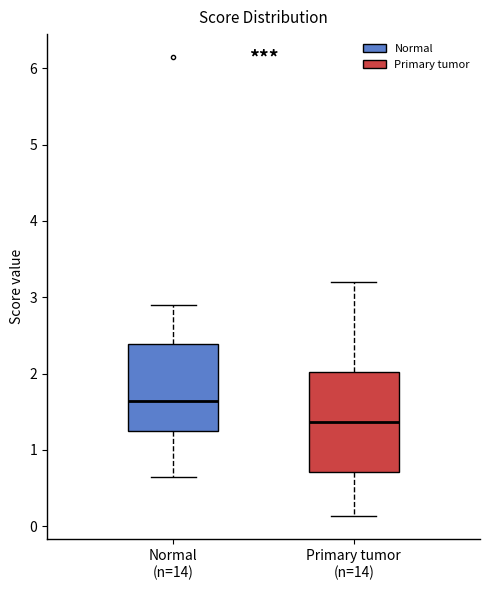

Where does the lower whisker of the box for Primary tumor (n=14) end on the y-axis? The values are not printed on the chart, so give them approximately, as read against the axis.

0.1